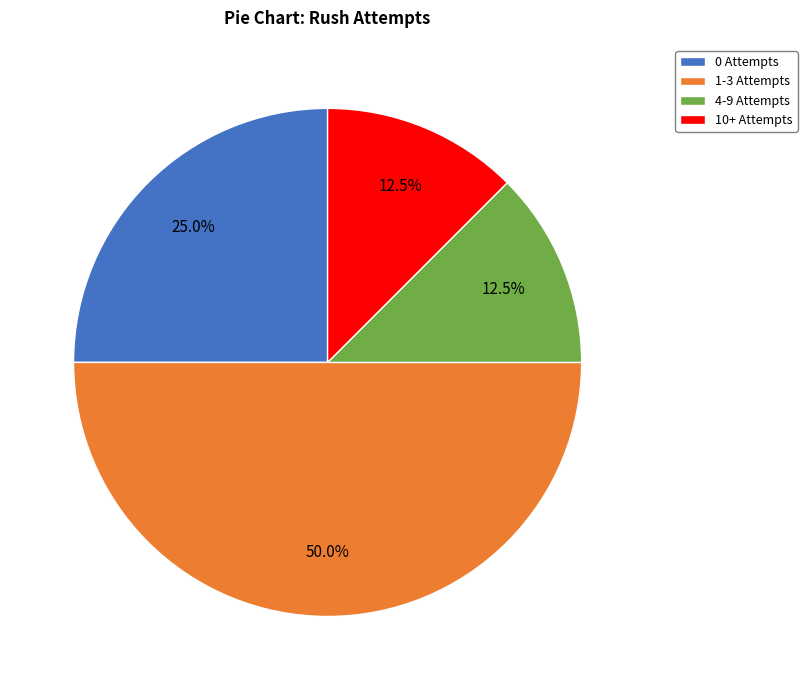

How much of the chart is everything except 0 Attempts?

75.0%